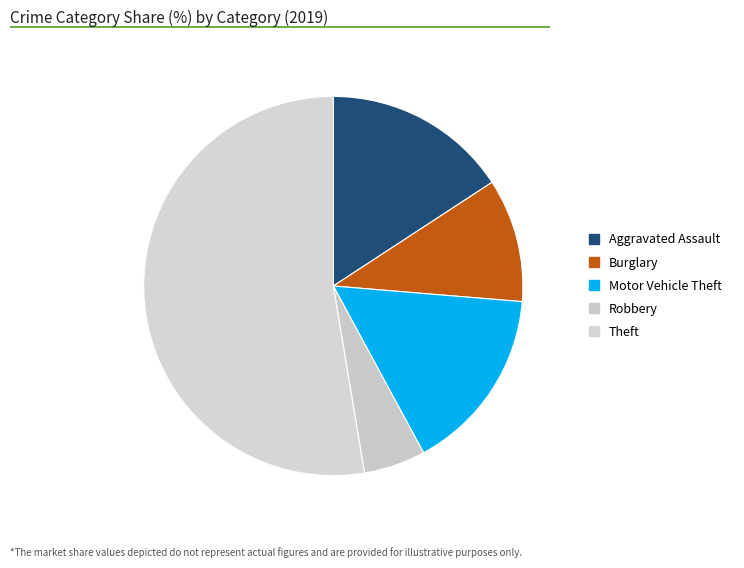

What is the largest slice in the pie chart?

Theft